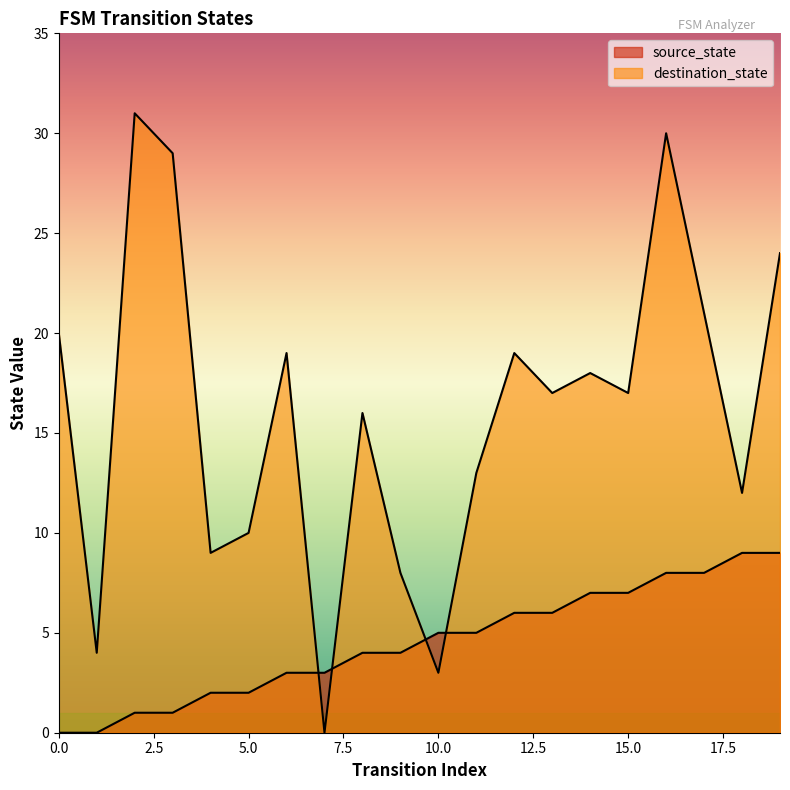

Reading left to right, list all the values displayed in this chart.

source_state: 0	0	1	1	2	2	3	3	4	4	5	5	6	6	7	7	8	8	9	9
destination_state: 20	4	31	29	9	10	19	0	16	8	3	13	19	17	18	17	30	21	12	24